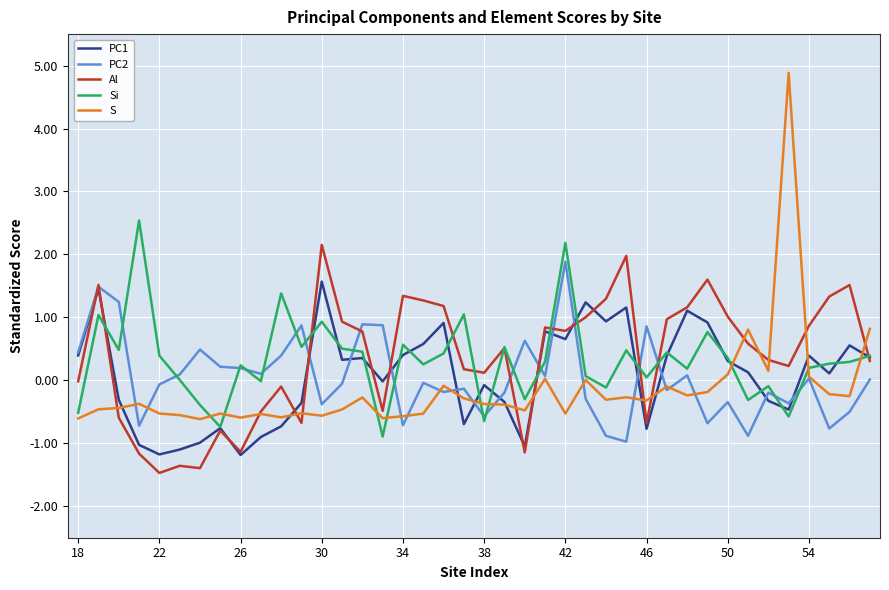

What are all the series names shown in the legend?

PC1, PC2, Al, Si, S